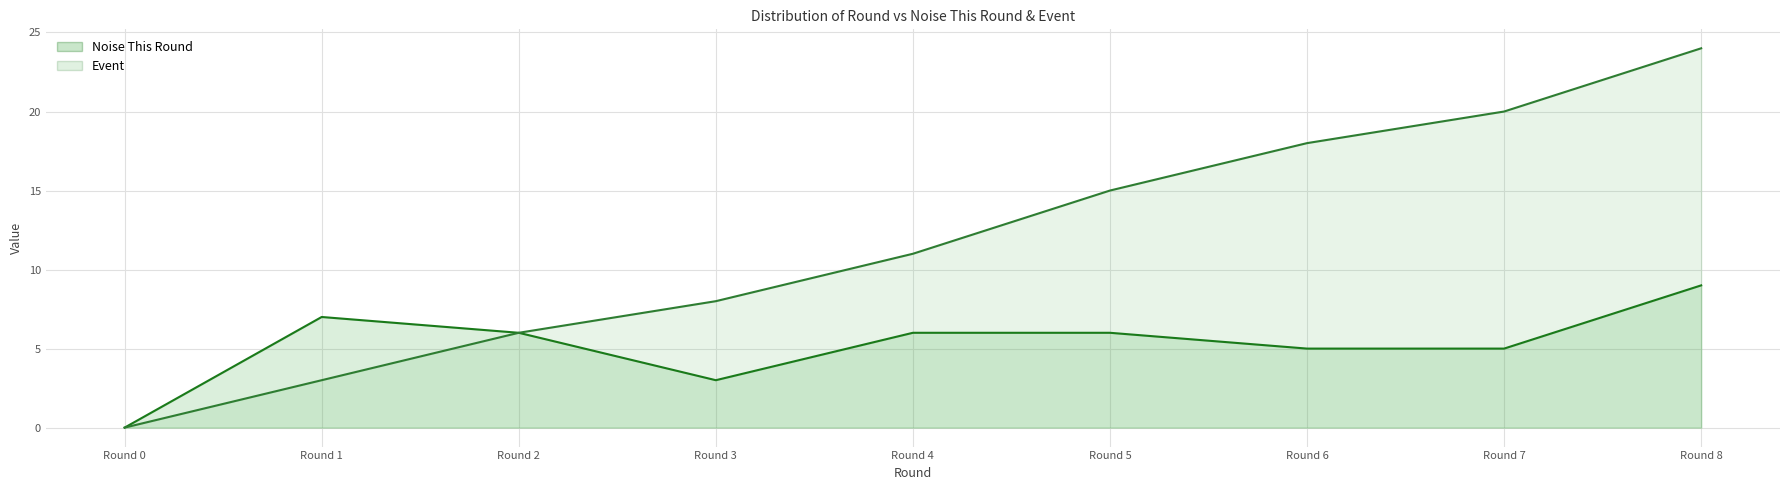

The value of Noise This Round at Round 8 is 3. True or false?

False